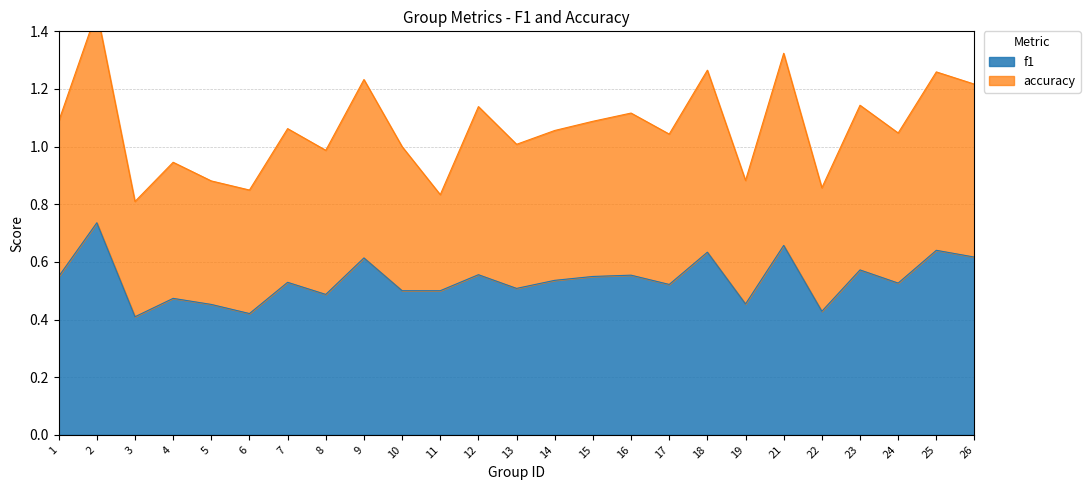

How many lines are shown in the chart?

2